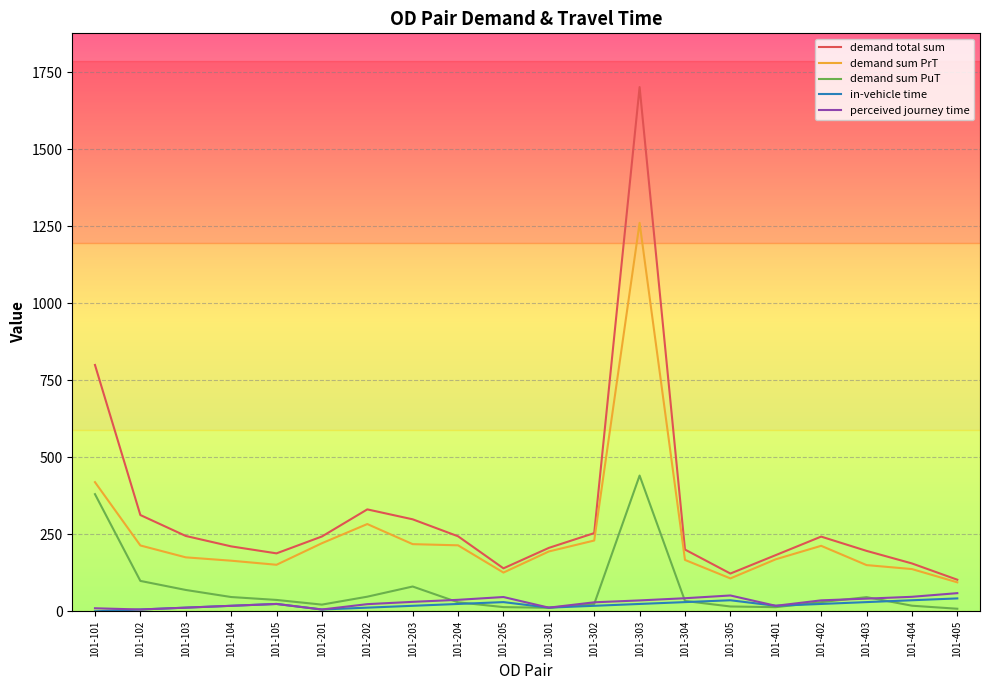

Rank the series by their maximum value, from highest to lowest.

demand total sum, demand sum PrT, demand sum PuT, perceived journey time, in-vehicle time